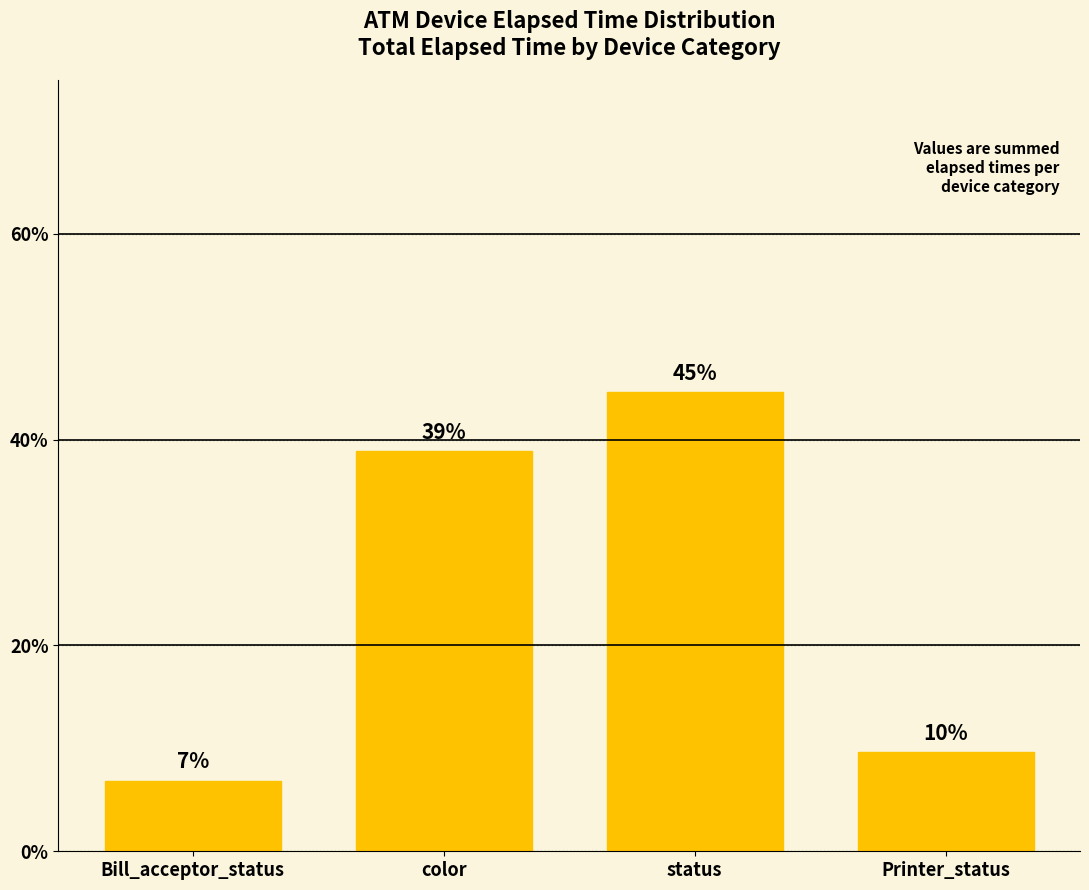

Reading left to right, list all the values displayed in this chart.

Bill_acceptor_status=6.9	color=38.9	status=44.7	Printer_status=9.6